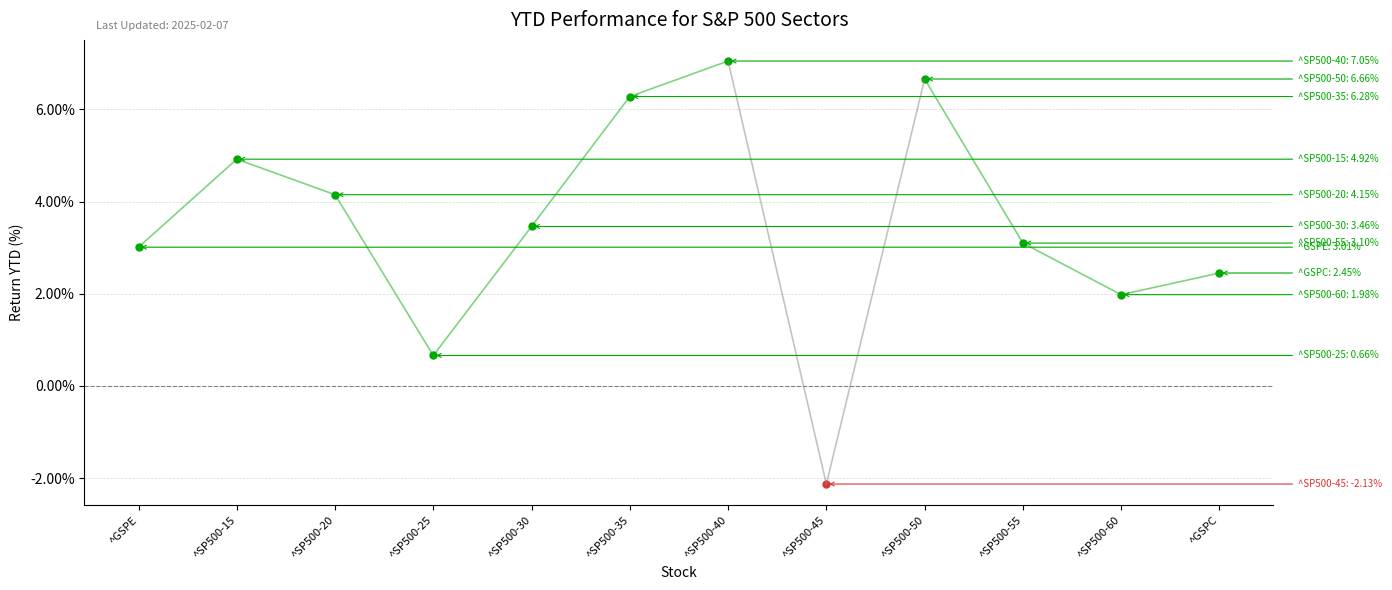

How many lines are shown in the chart?

1